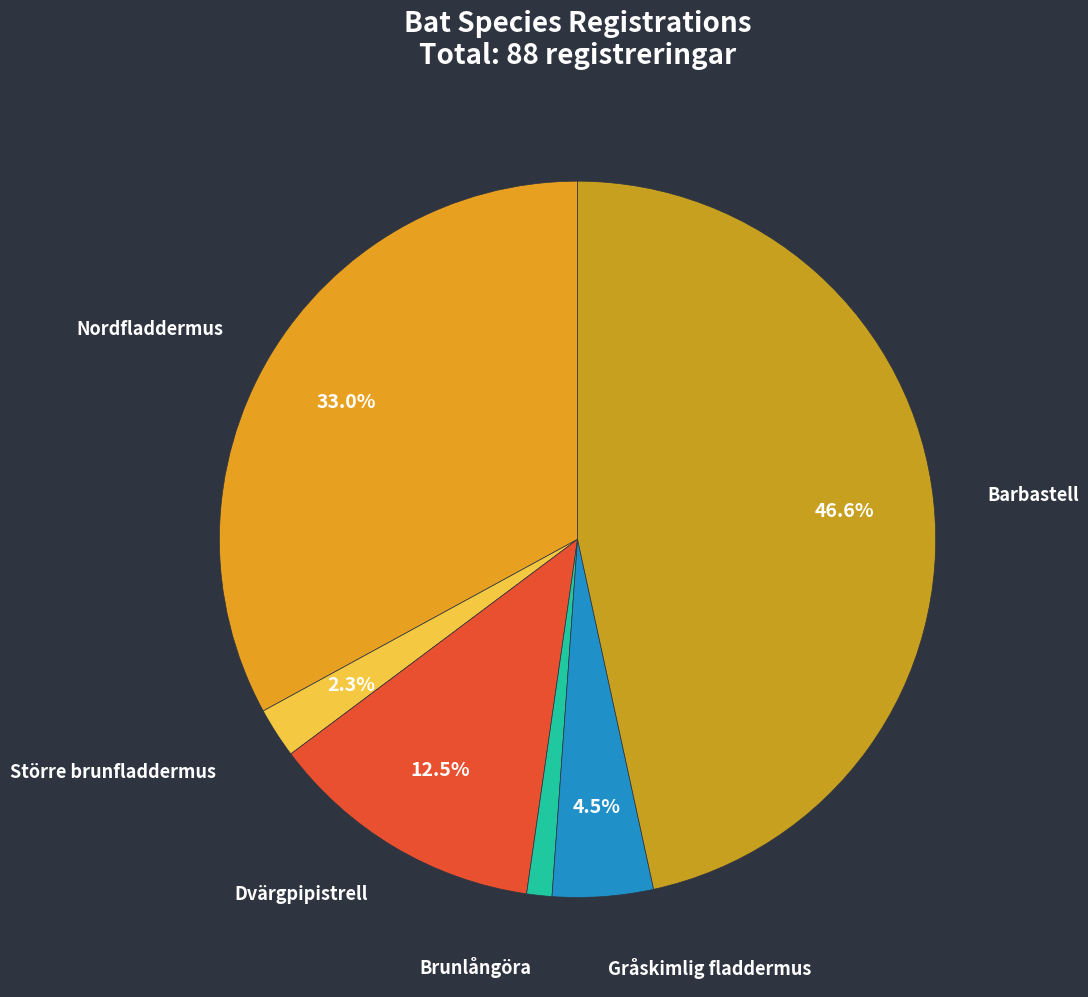

To the nearest percent, what is the combined percentage of Dvärgpipistrell and Barbastell?

59%